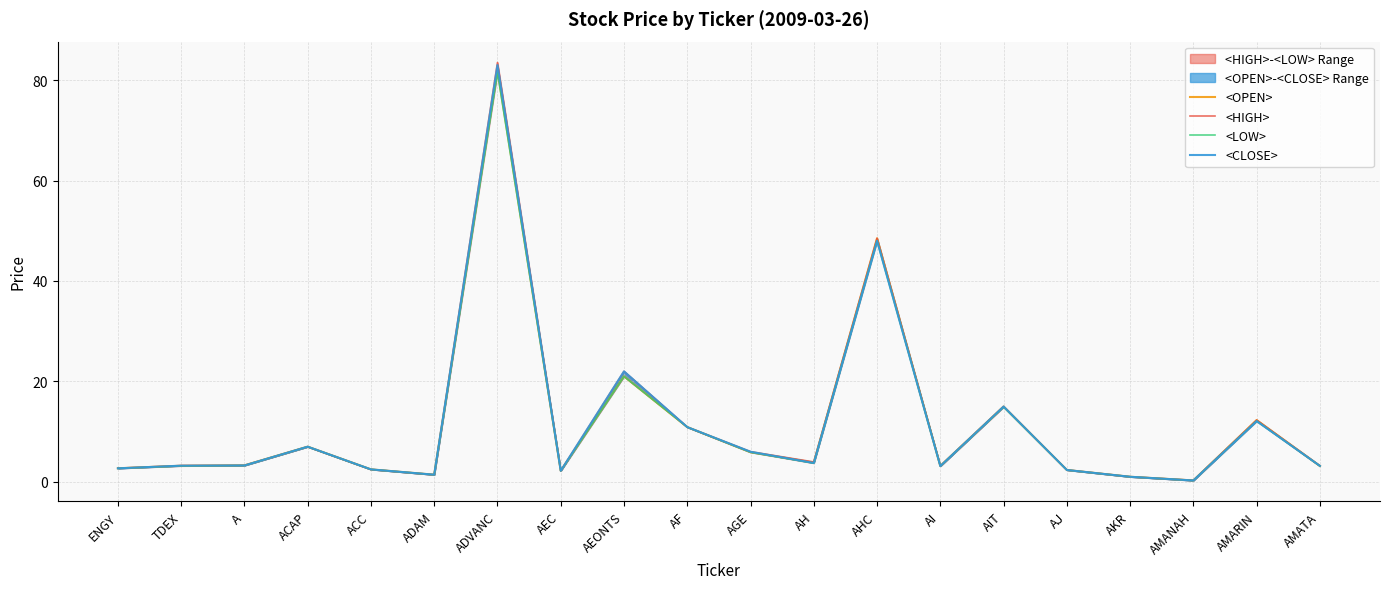

How many values in the <LOW> series are below 3?

7